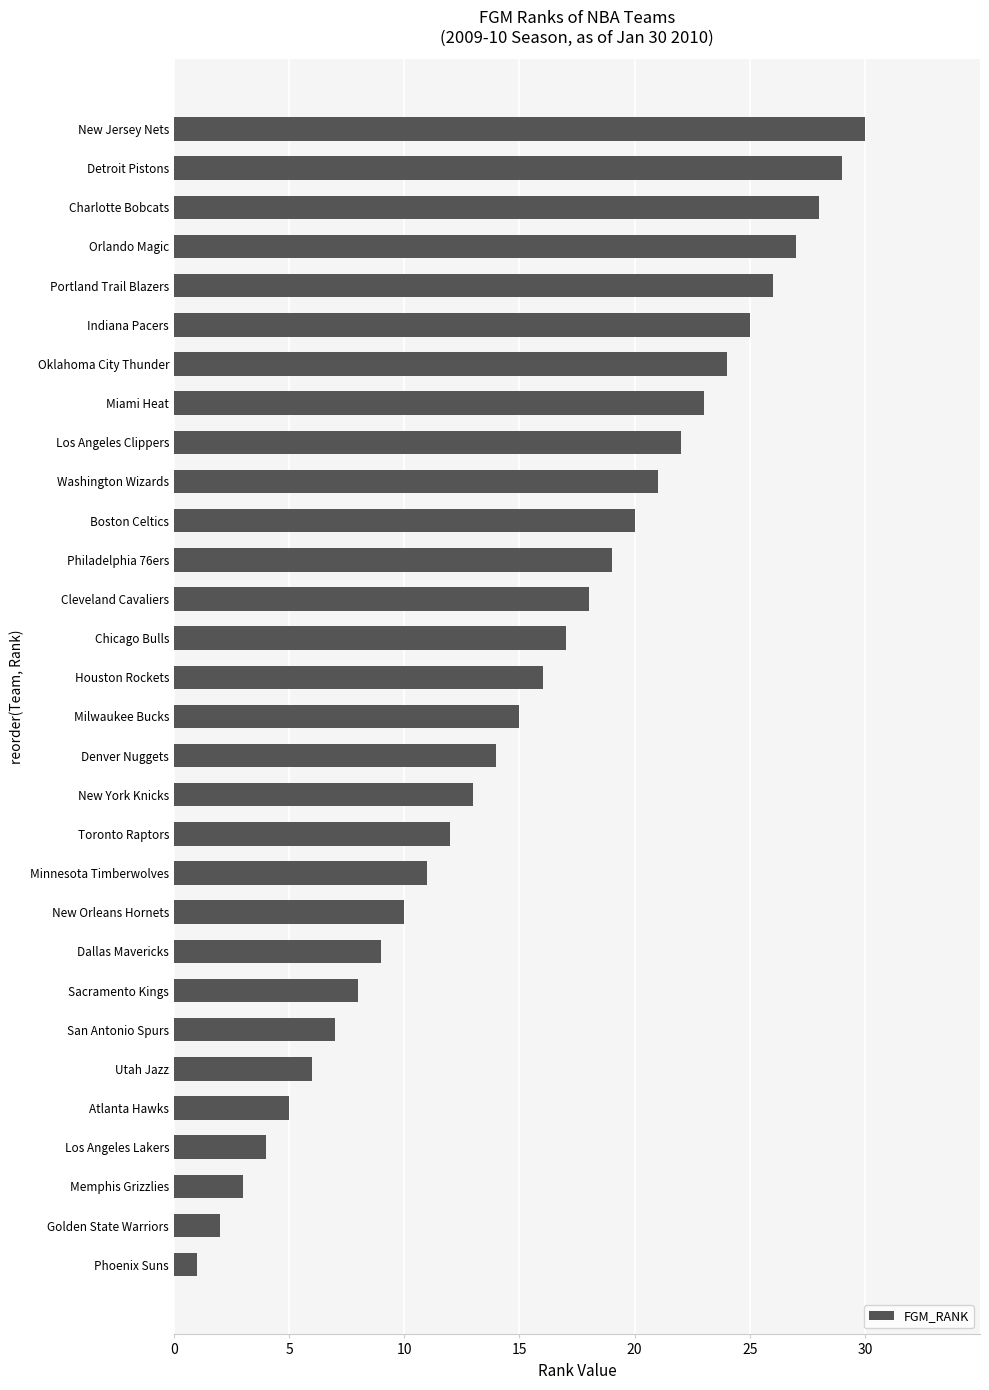

Rank the categories by value from lowest to highest.

Phoenix Suns, Golden State Warriors, Memphis Grizzlies, Los Angeles Lakers, Atlanta Hawks, Utah Jazz, San Antonio Spurs, Sacramento Kings, Dallas Mavericks, New Orleans Hornets, Minnesota Timberwolves, Toronto Raptors, New York Knicks, Denver Nuggets, Milwaukee Bucks, Houston Rockets, Chicago Bulls, Cleveland Cavaliers, Philadelphia 76ers, Boston Celtics, Washington Wizards, Los Angeles Clippers, Miami Heat, Oklahoma City Thunder, Indiana Pacers, Portland Trail Blazers, Orlando Magic, Charlotte Bobcats, Detroit Pistons, New Jersey Nets